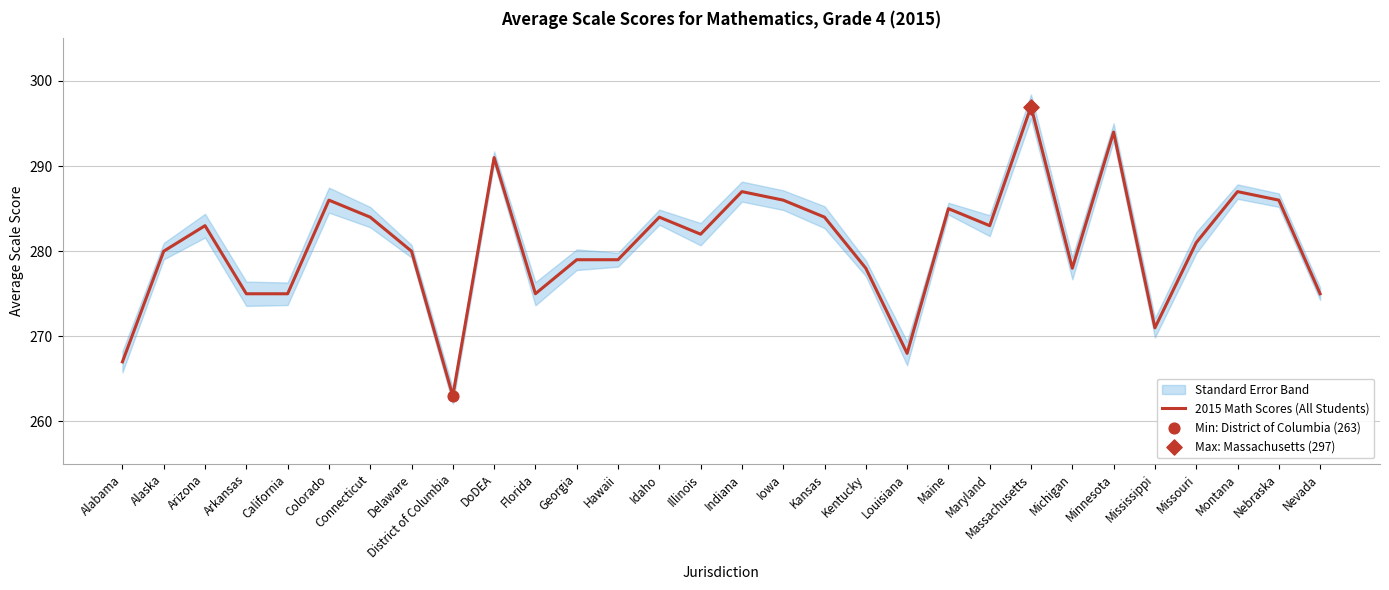

Which has a higher value, Florida or Michigan?

Michigan